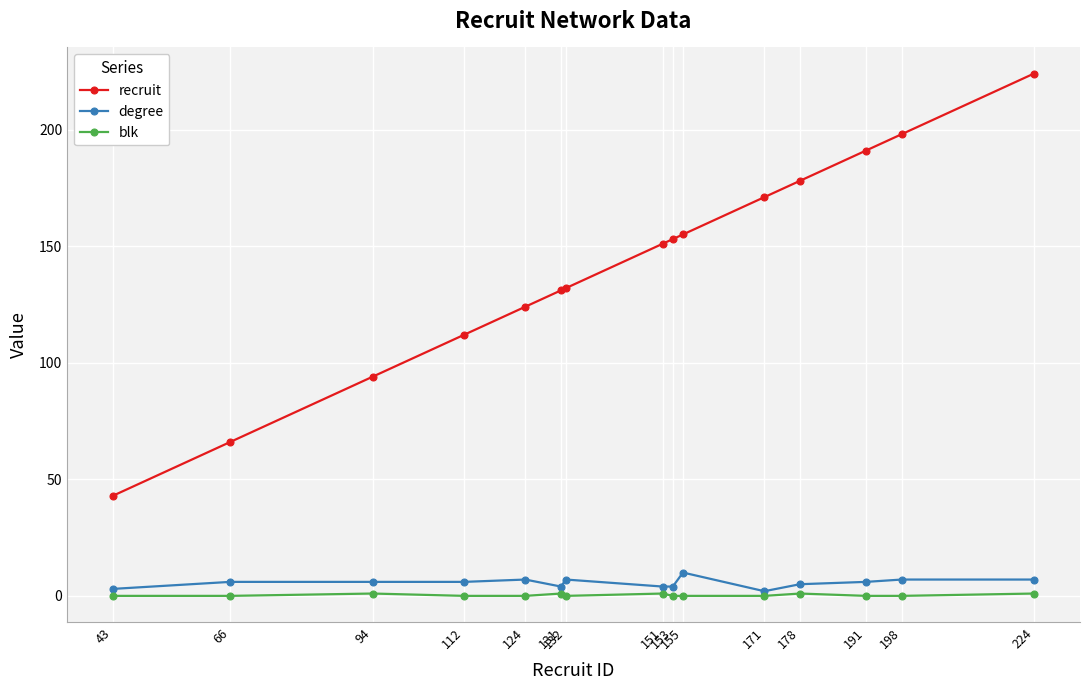

At how many categories does at least one series exceed 53?

14